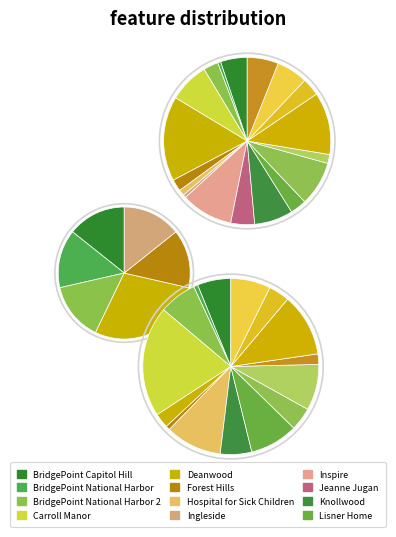

Which slice is the largest?

Deanwood